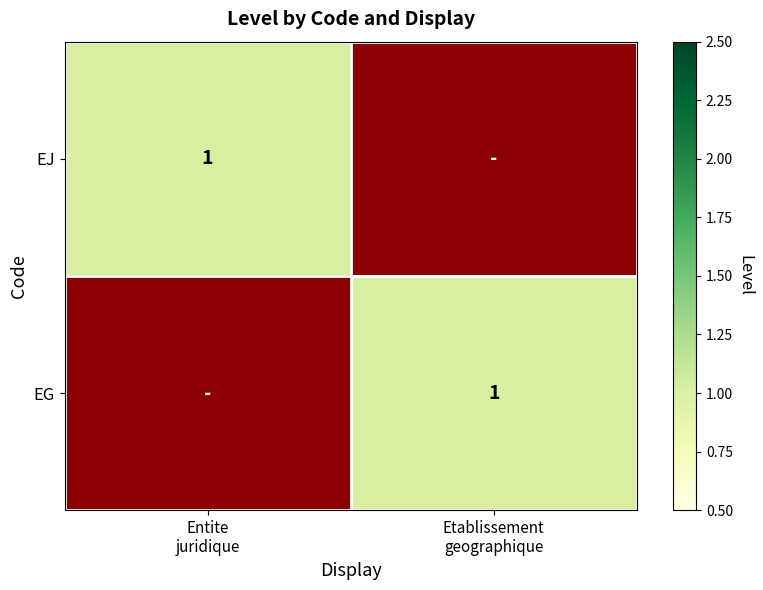

What is the maximum value shown in the chart?

1